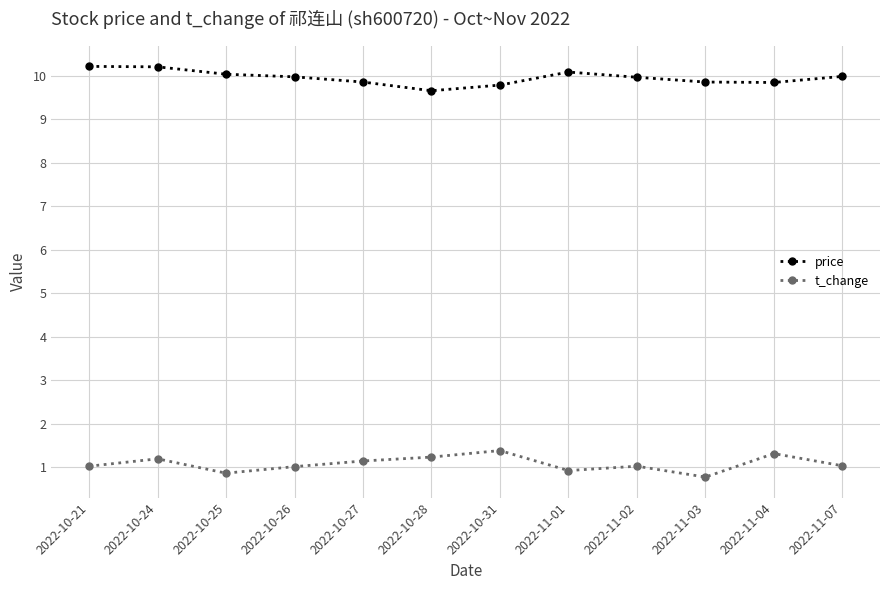

How many distinct data groups are displayed?

2